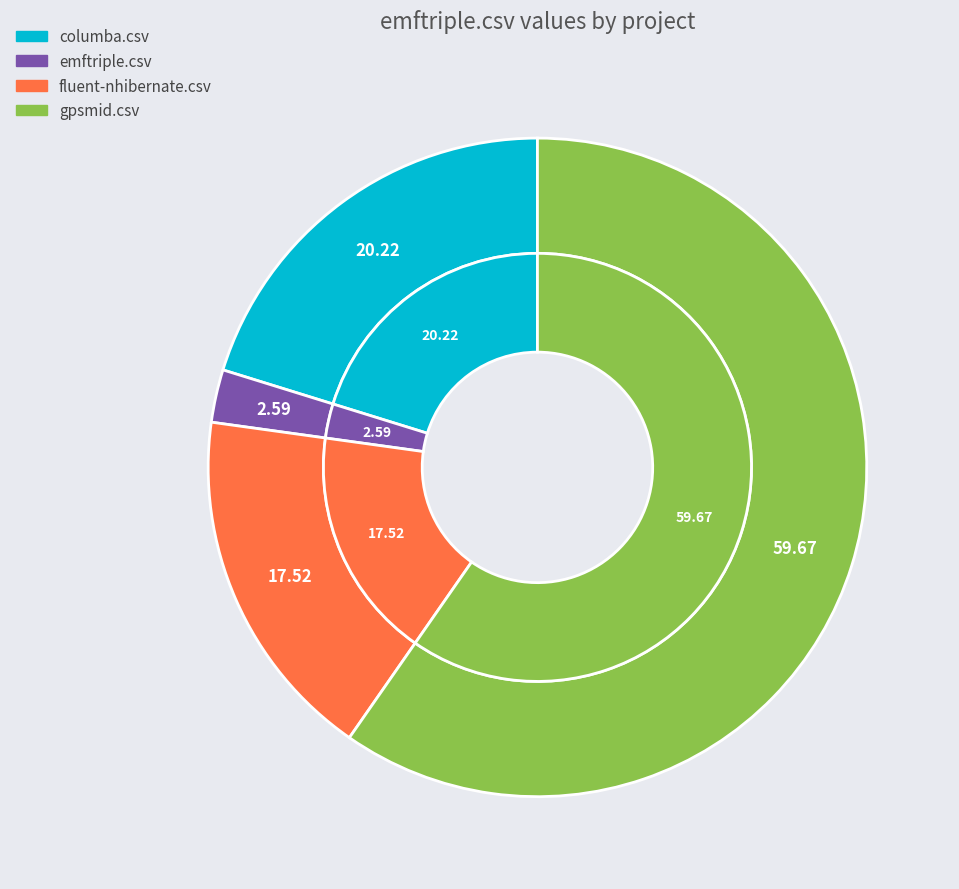

What percentage is the gpsmid.csv slice, to the nearest percent?

60%